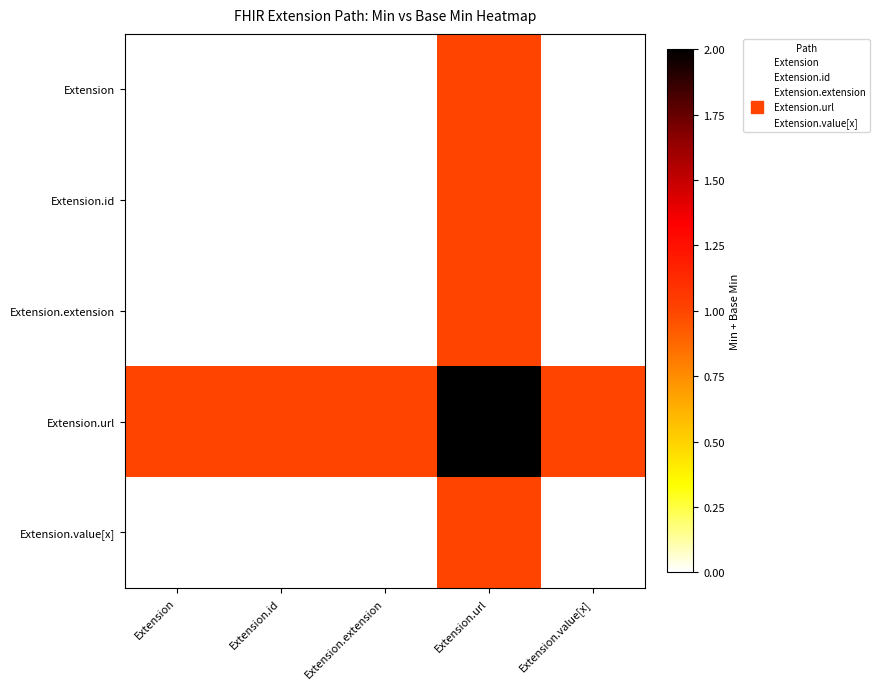

Which series has the largest total across all categories?

Extension.url